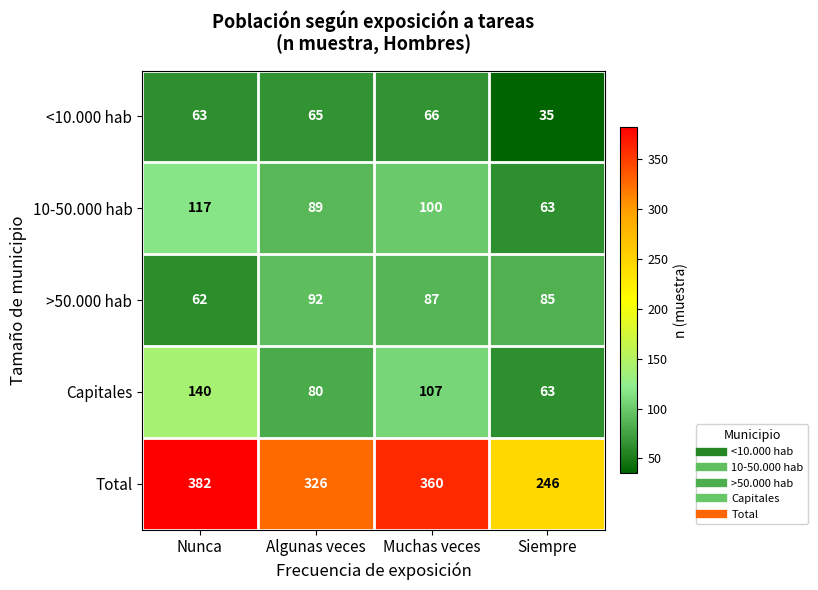

How many Total values are between 326 and 382?

3